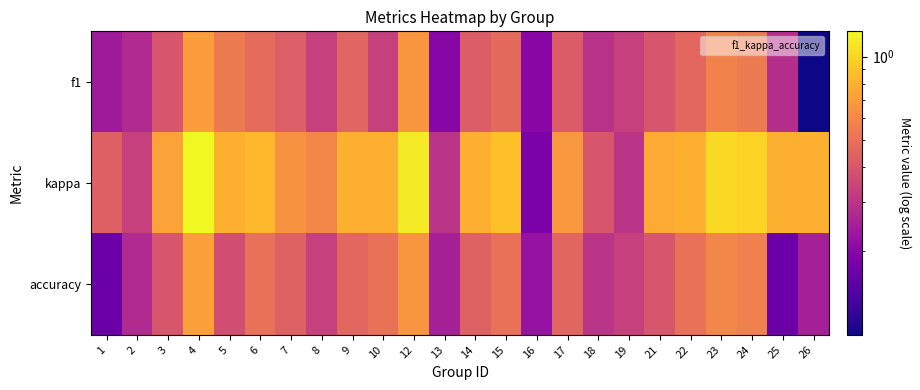

How many data points does each series have?

24